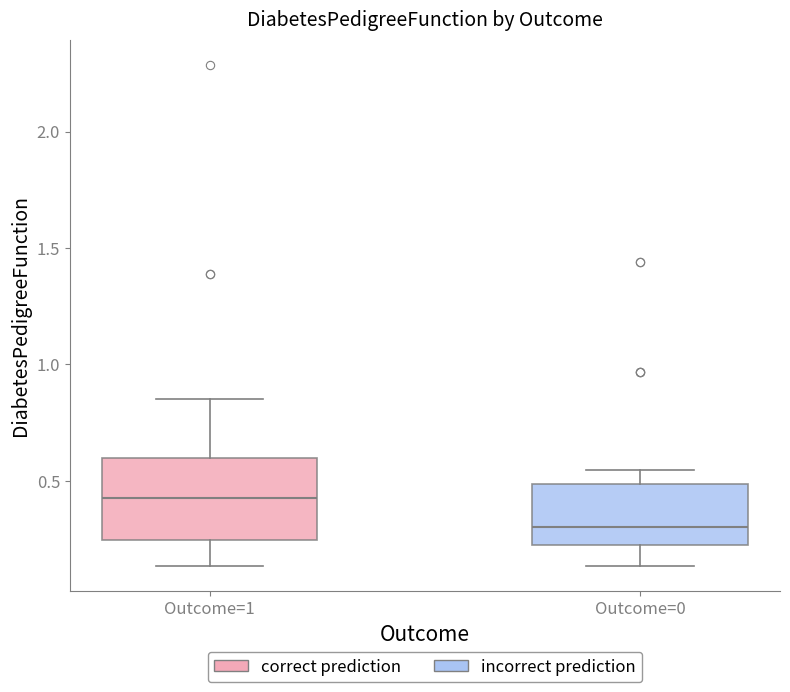

Which box has the lowest median line?

Outcome=0